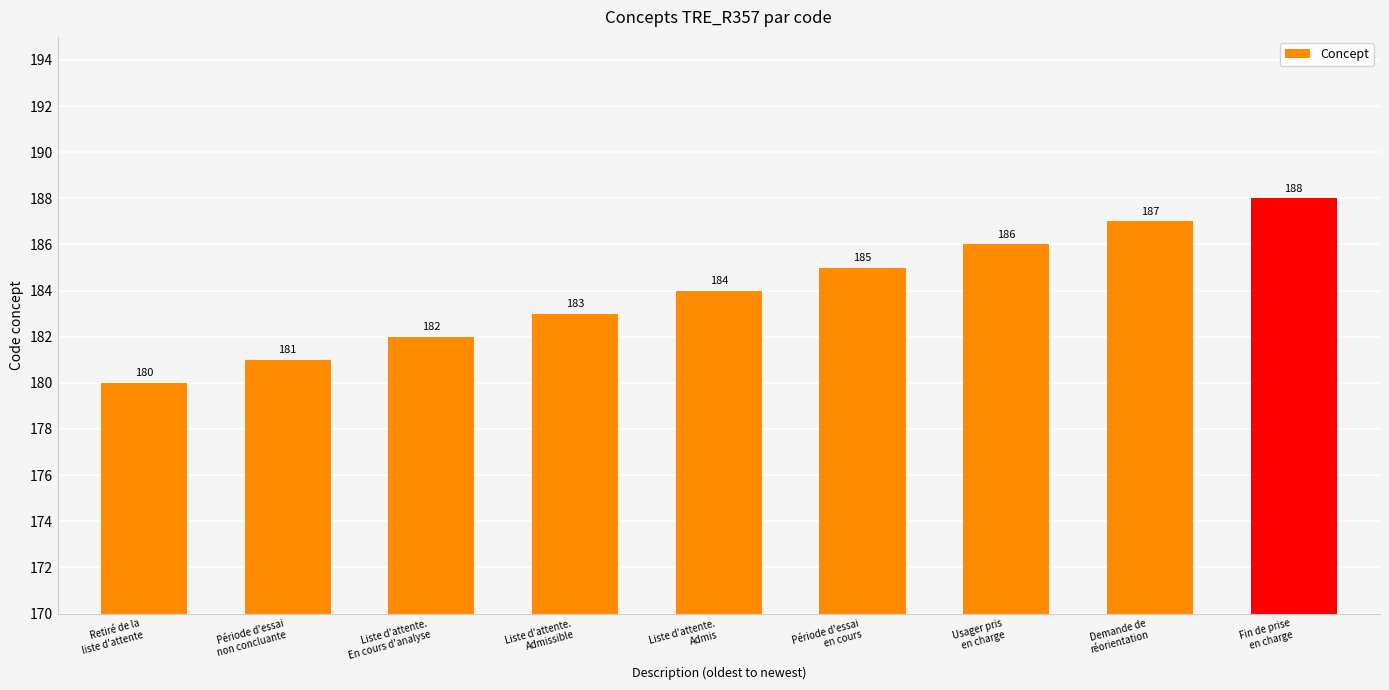

Which has a higher value, Période d'essai
en cours or Liste d'attente.
Admis?

Période d'essai
en cours